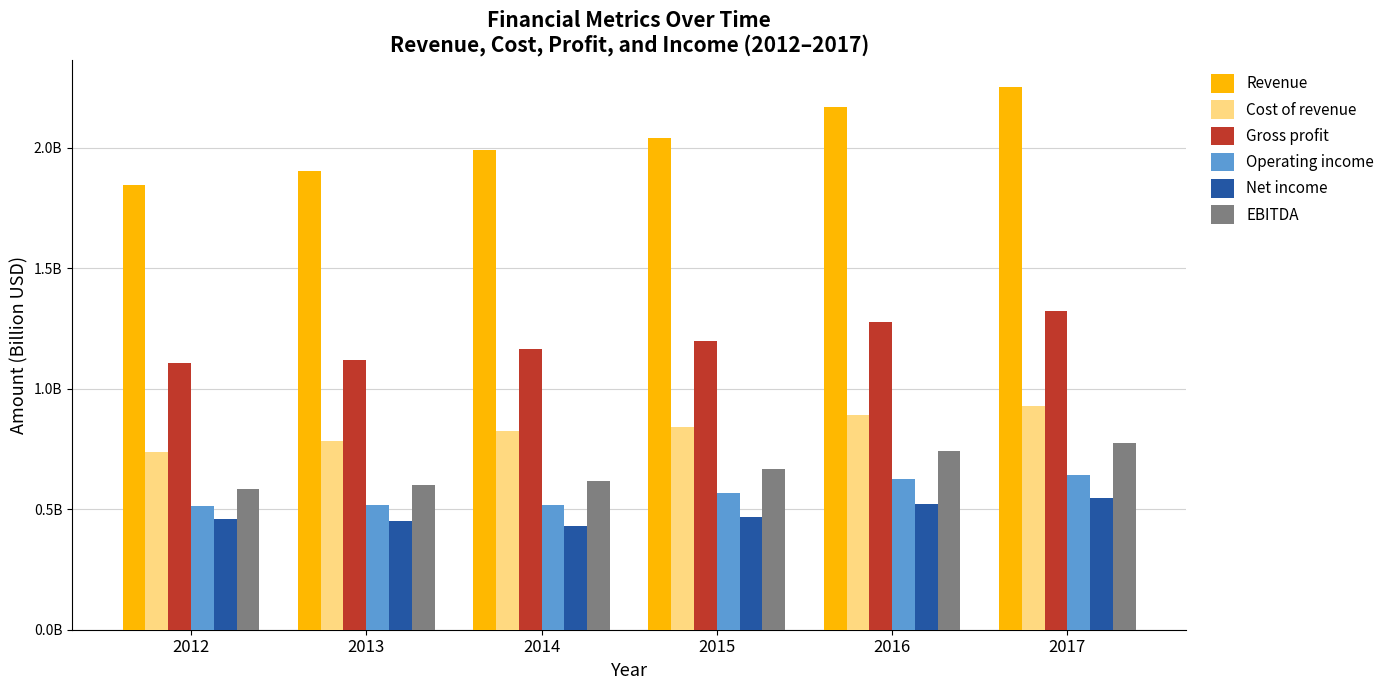

Is it true that Cost of revenue equals 0.8 at 2015?

True